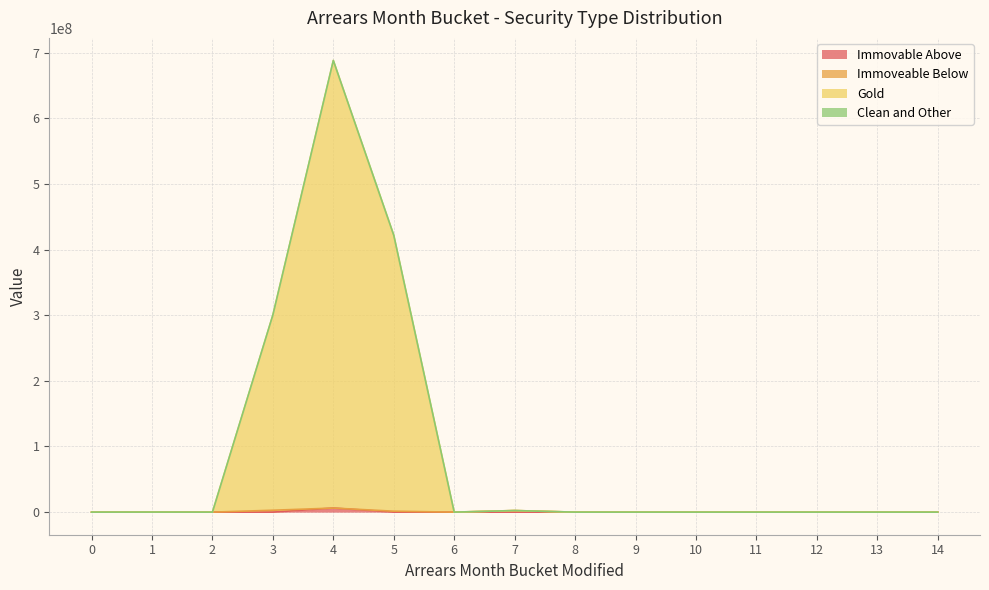

How many lines are shown in the chart?

4